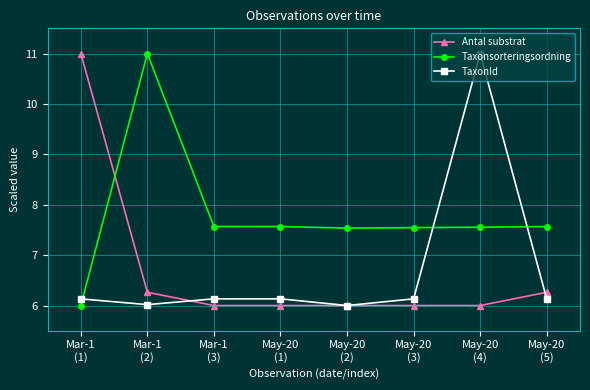

Which series changed the most between Mar-1
(3) and May-20
(4)?

TaxonId